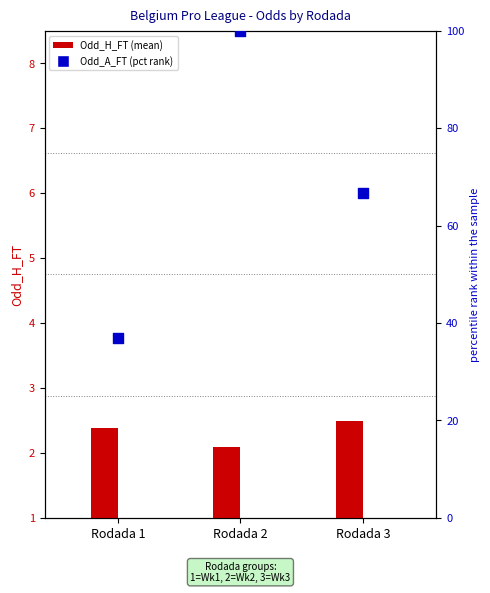

At how many categories does at least one series exceed 38?

2